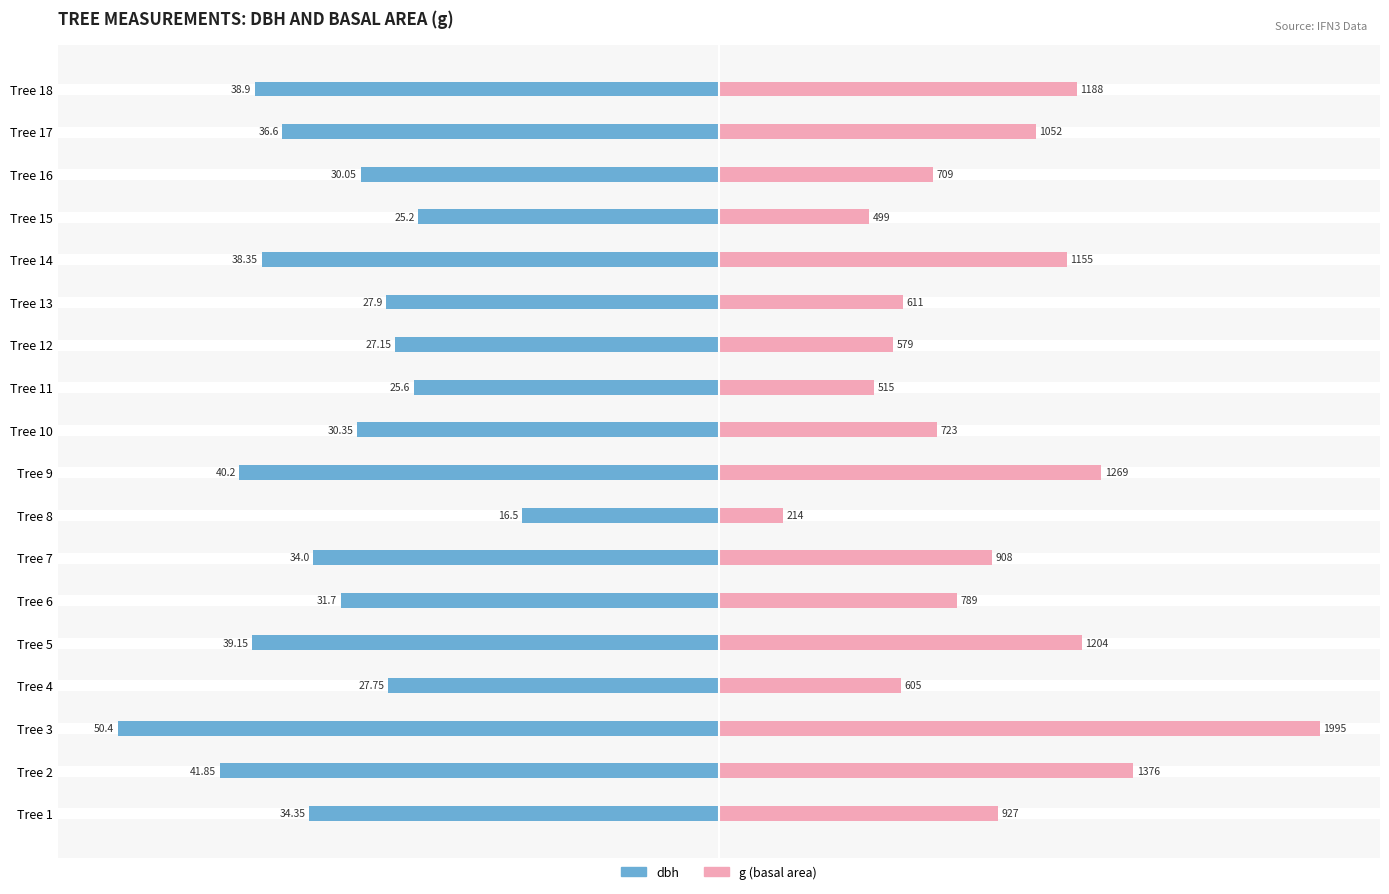

Is it true that g (scaled) equals 15.6 at Tree 18?

False